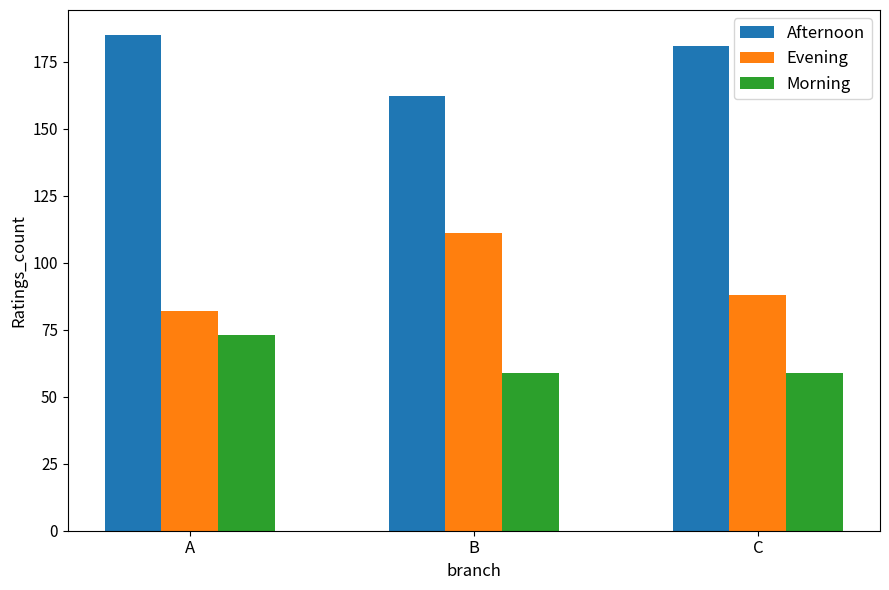

The value of Morning at B is 18. True or false?

False